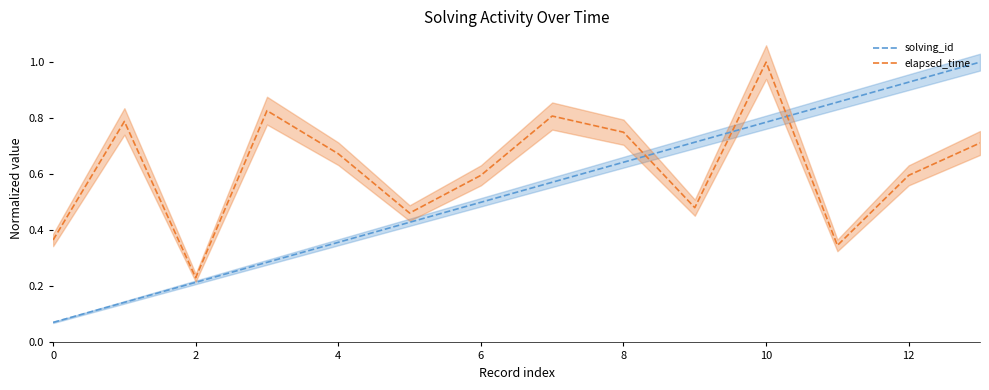

True or false: solving_id and elapsed_time intersect in this chart.

True